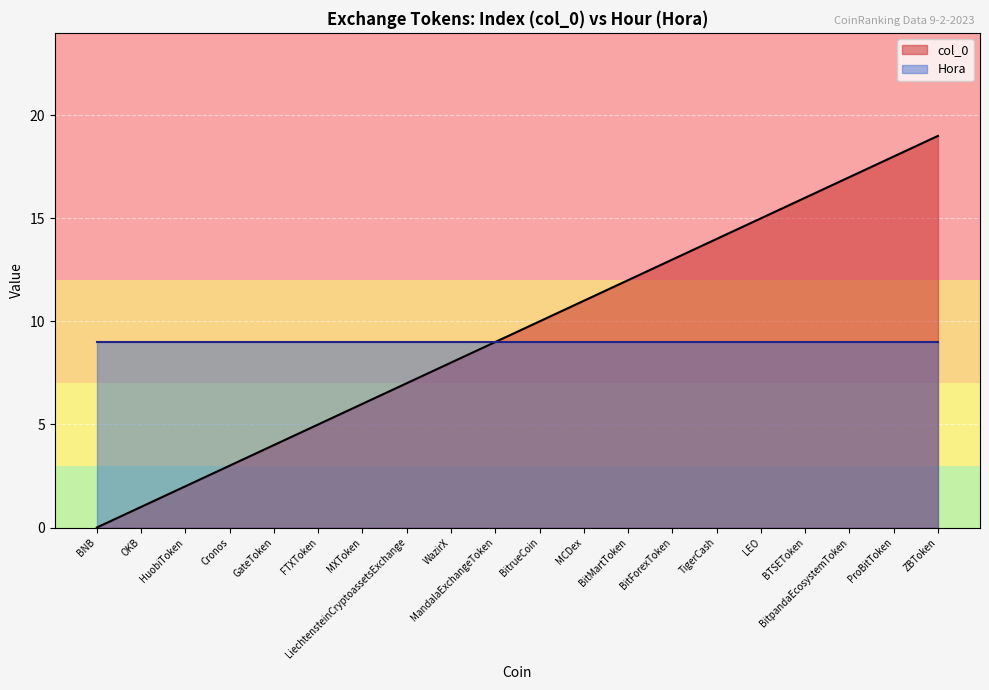

Reading right to left, what are all the values shown in this chart?

ZBToken=19	ProBitToken=18	BitpandaEcosystemToken=17	BTSEToken=16	LEO=15	TigerCash=14	BitForexToken=13	BitMartToken=12	MCDex=11	BitrueCoin=10	MandalaExchangeToken=9	WazirX=8	LiechtensteinCryptoassetsExchange=7	MXToken=6	FTXToken=5	GateToken=4	Cronos=3	HuobiToken=2	OKB=1	BNB=0